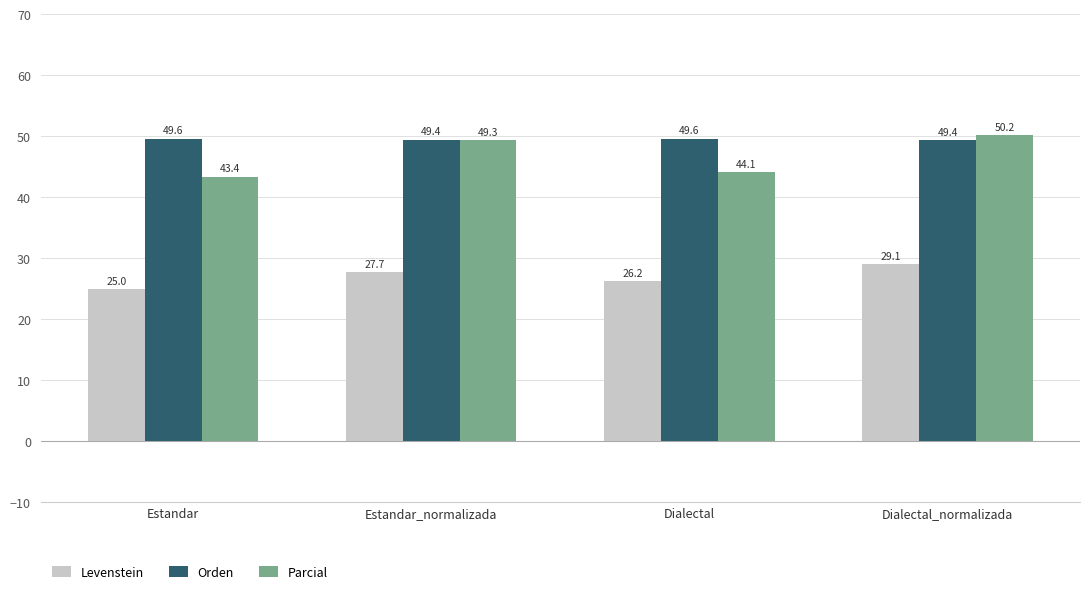

List the labels in order of Parcial value, largest first.

Dialectal_normalizada, Estandar_normalizada, Dialectal, Estandar